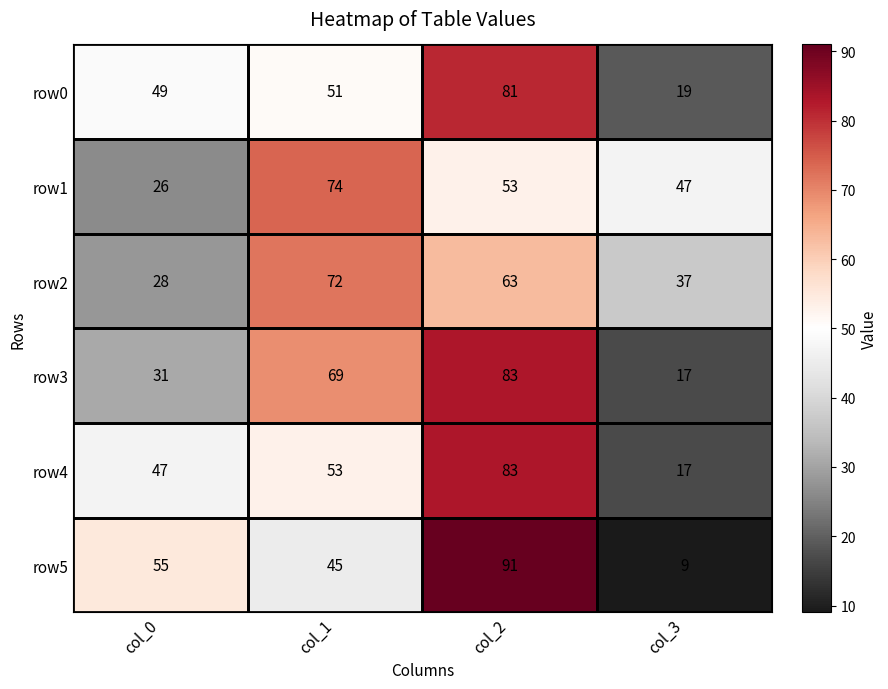

Read the row2 value at col_3, to the nearest 10.

40